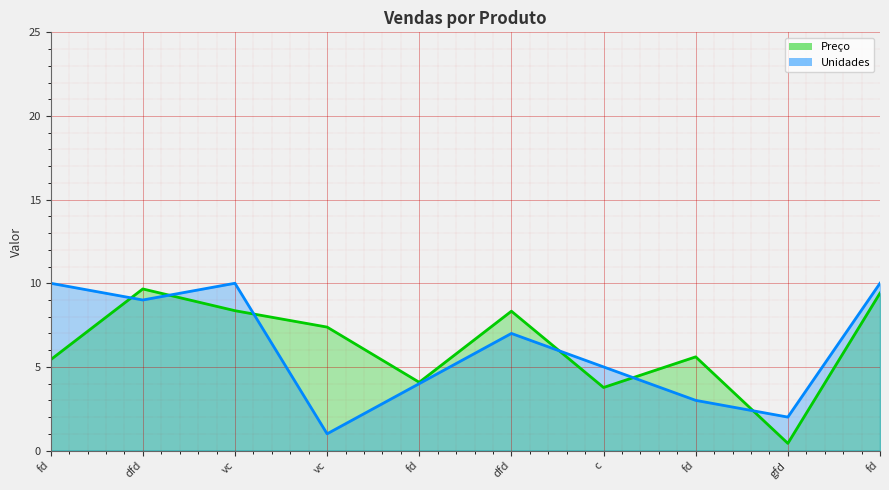

What is the value of the Preço point at the 7th from the left?

3.8